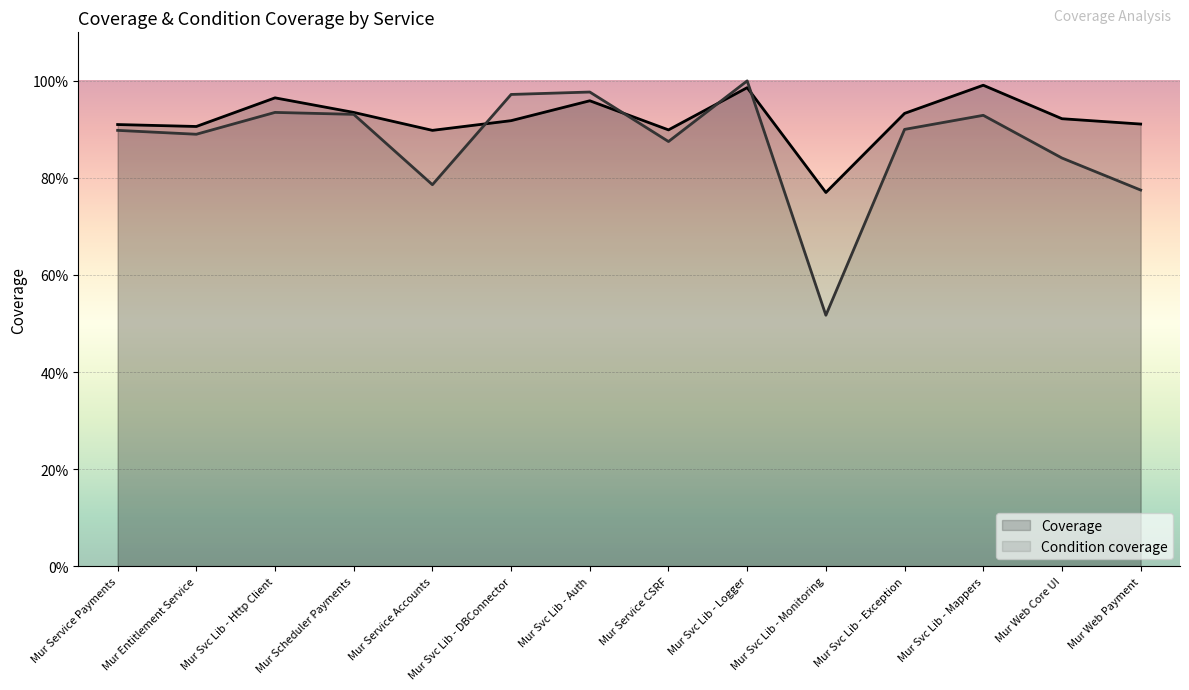

How many lines are shown in the chart?

2